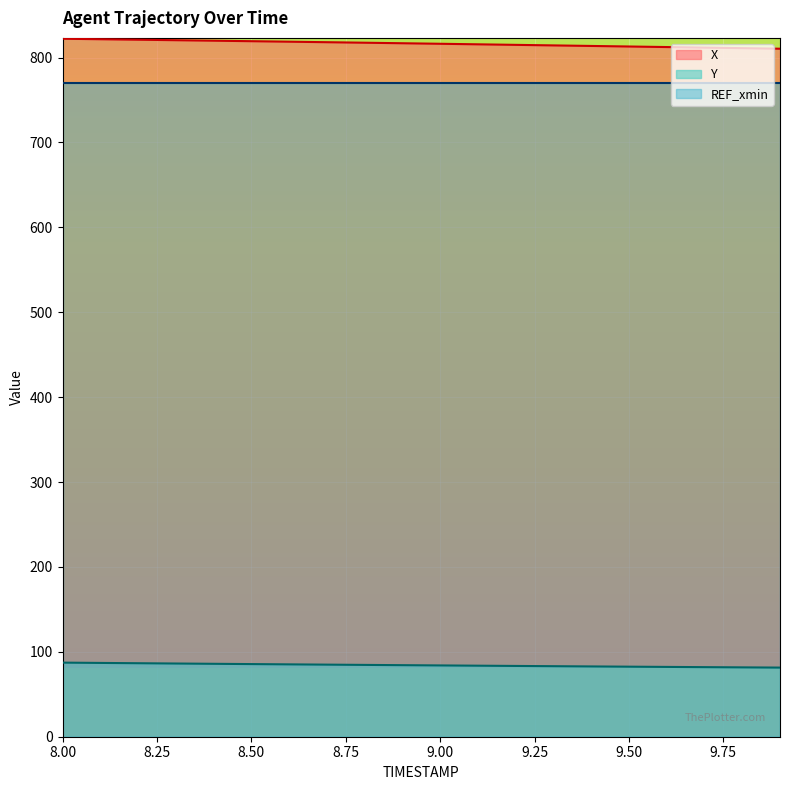

Where is Y nearest to the value 84?

9.0